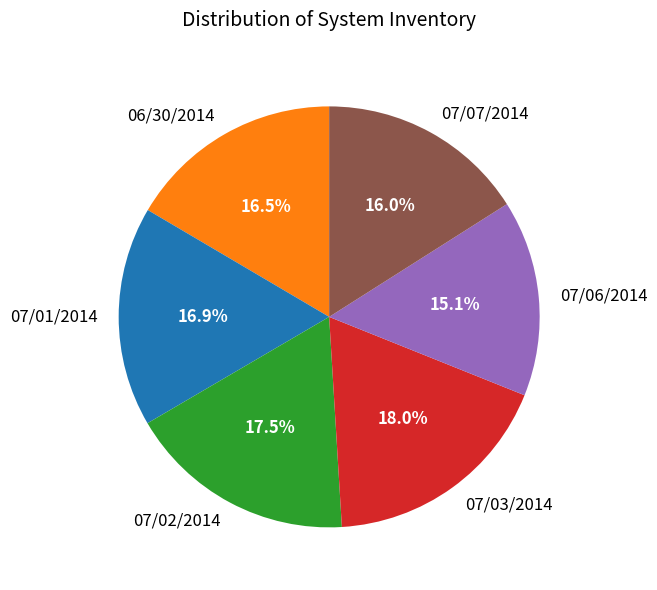

Which slice is the smallest?

07/06/2014